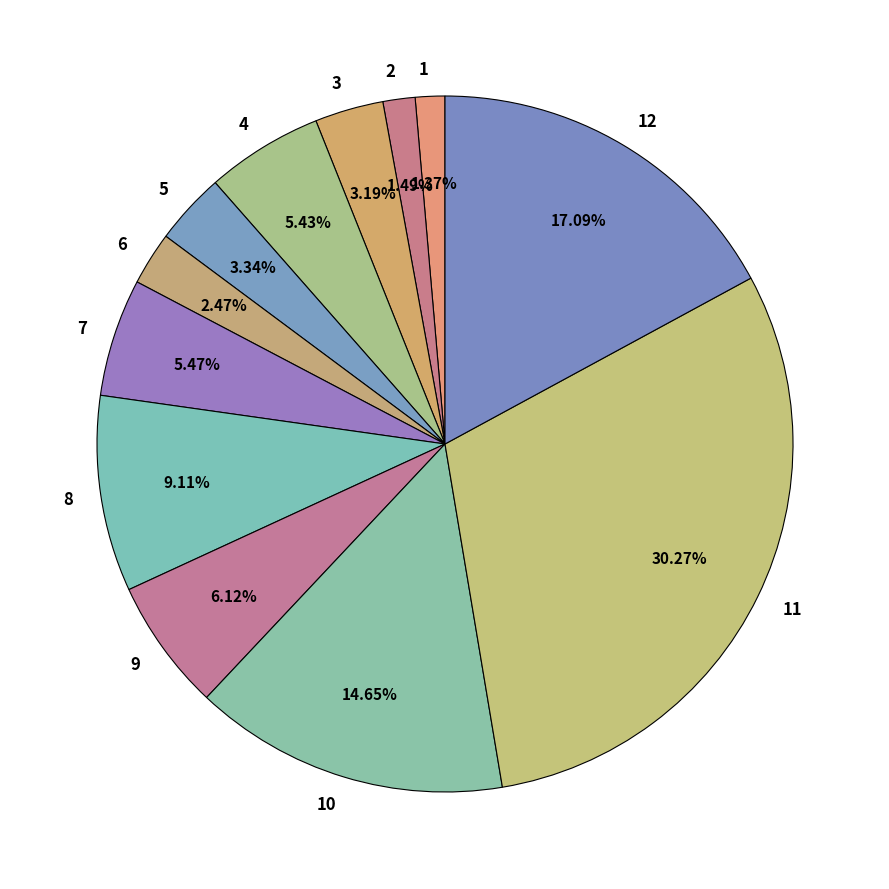

Is 4 the majority of the pie?

No